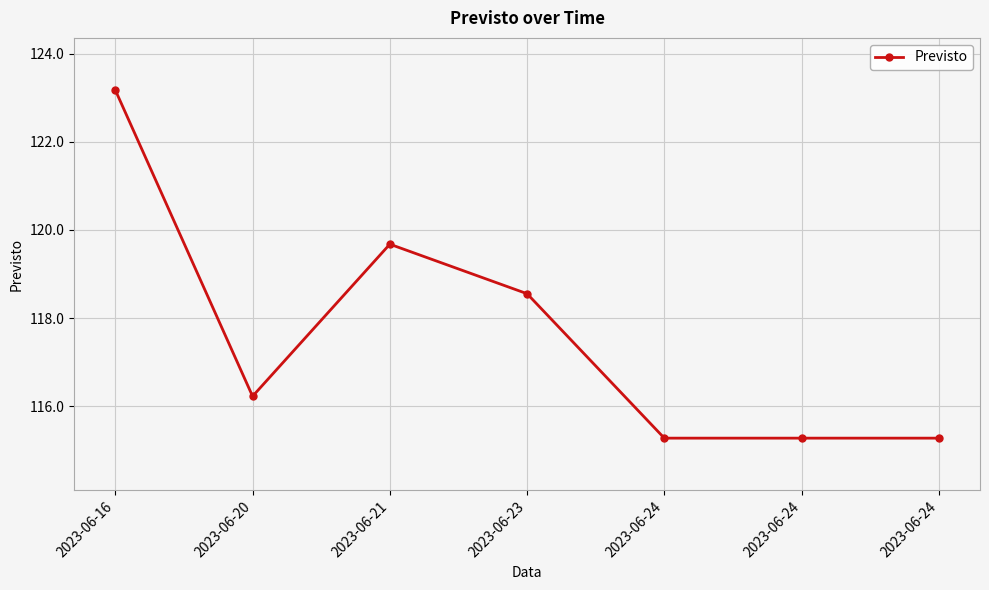

Rank the categories by value from highest to lowest.

2023-06-16, 2023-06-21, 2023-06-23, 2023-06-20, 2023-06-24, 2023-06-24, 2023-06-24